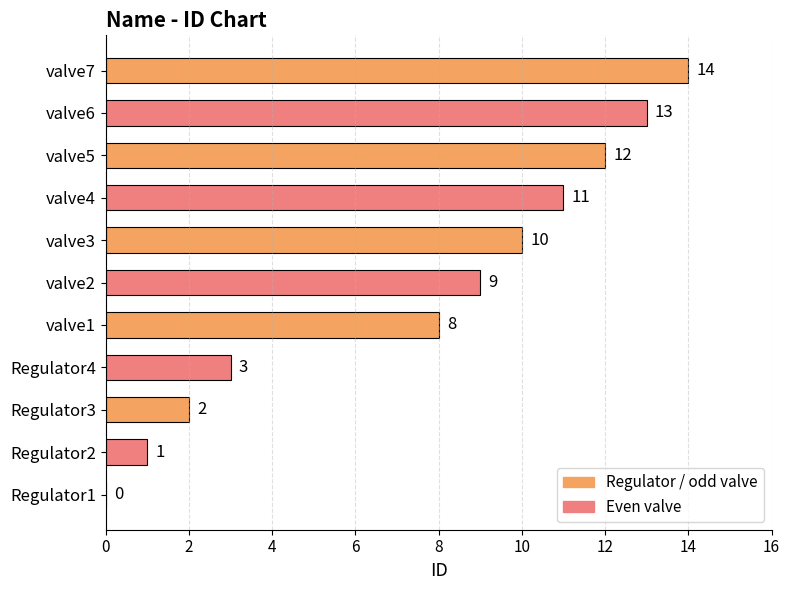

How many positive values are there?

10